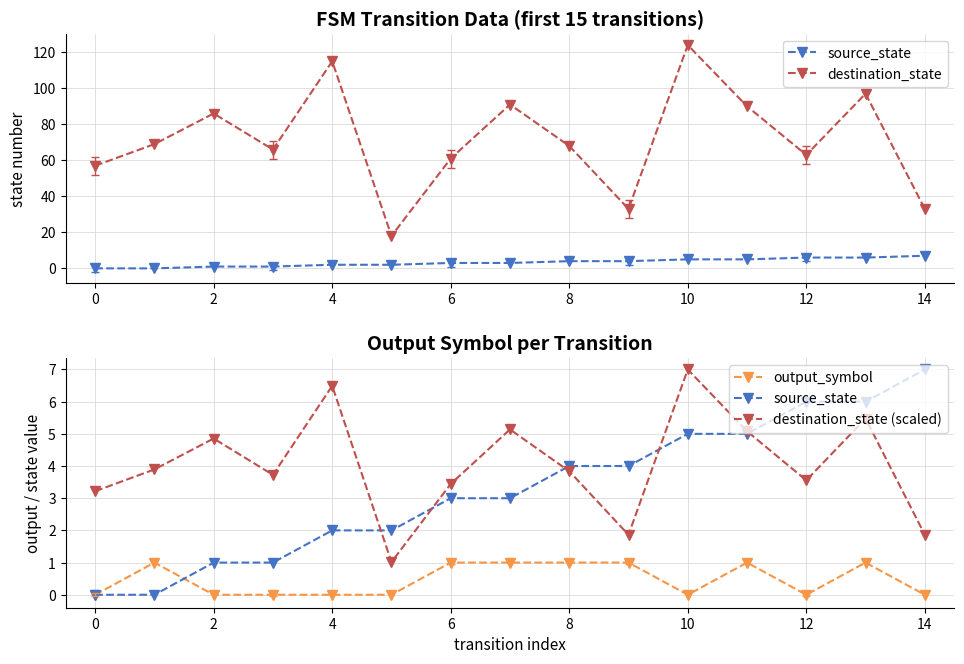

True or false: destination_state and source_state cross at least once.

False